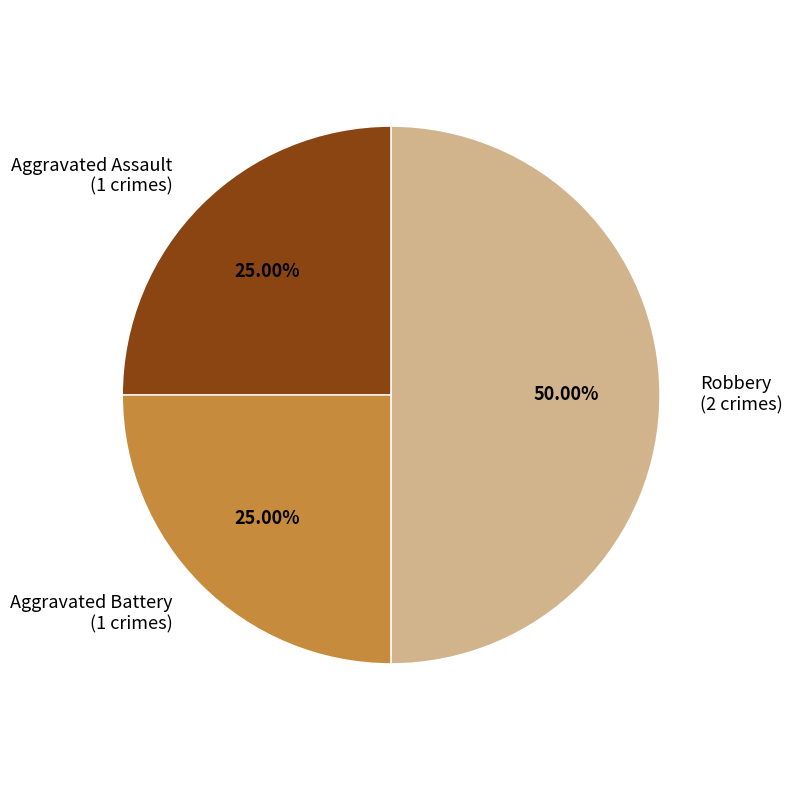

To the nearest percent, what is the difference between the Robbery and Aggravated Assault slice percentages?

25%